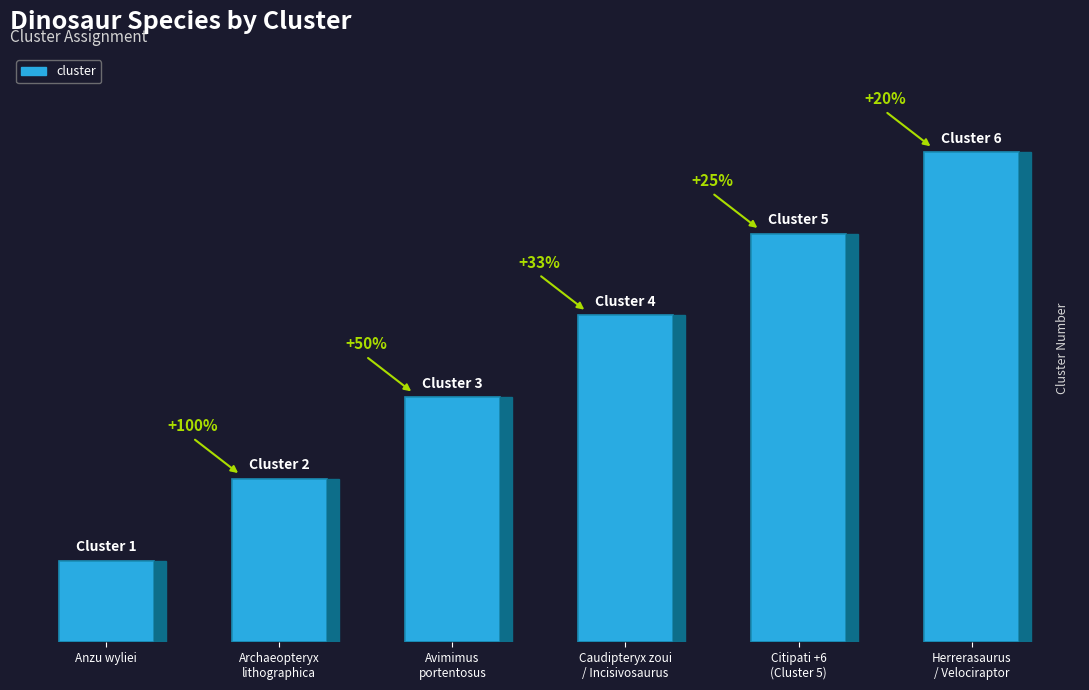

Between Anzu wyliei and Archaeopteryx
lithographica, which is larger?

Archaeopteryx
lithographica